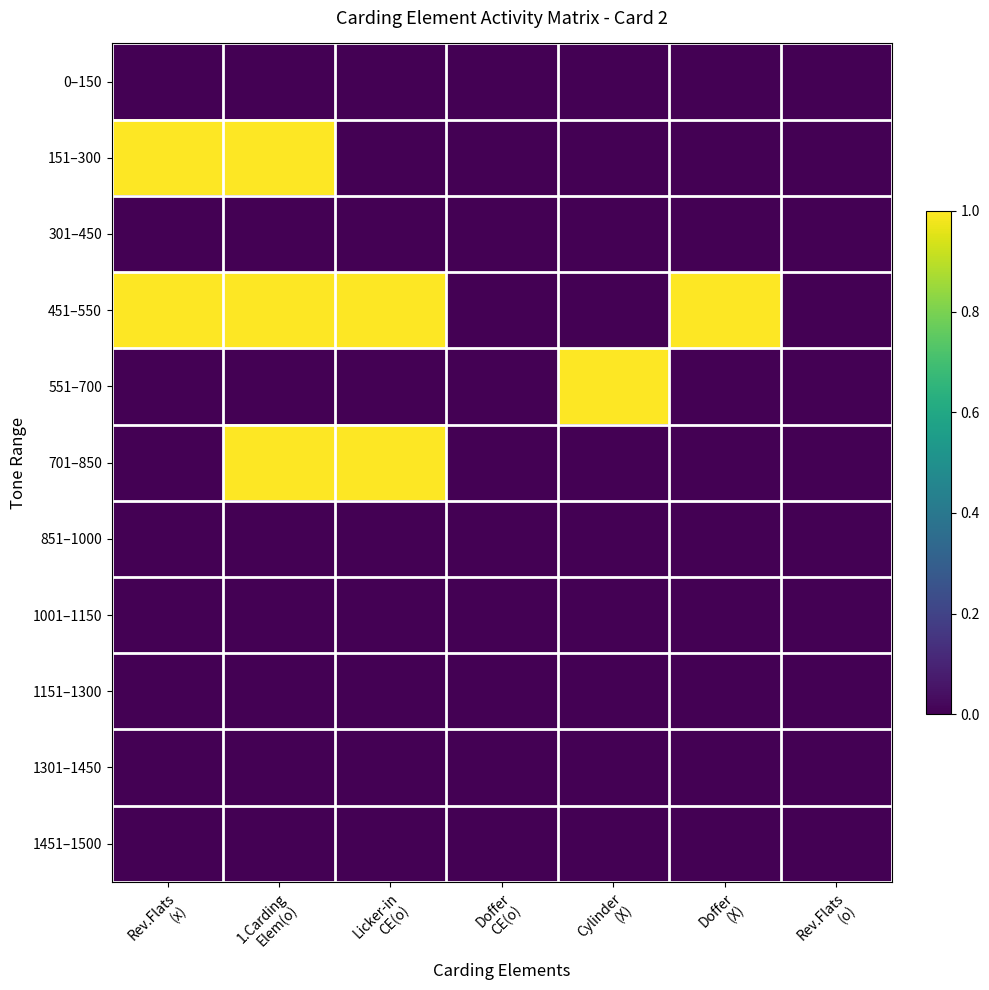

Reading left to right, list all the values displayed in this chart.

0–150: Rev.Flats
(x)=0	1.Carding
Elem(o)=0	Licker-in
CE(o)=0	Doffer
CE(o)=0	Cylinder
(X)=0	Doffer
(X)=0	Rev.Flats
(o)=0
151–300: Rev.Flats
(x)=1	1.Carding
Elem(o)=1	Licker-in
CE(o)=0	Doffer
CE(o)=0	Cylinder
(X)=0	Doffer
(X)=0	Rev.Flats
(o)=0
301–450: Rev.Flats
(x)=0	1.Carding
Elem(o)=0	Licker-in
CE(o)=0	Doffer
CE(o)=0	Cylinder
(X)=0	Doffer
(X)=0	Rev.Flats
(o)=0
451–550: Rev.Flats
(x)=1	1.Carding
Elem(o)=1	Licker-in
CE(o)=1	Doffer
CE(o)=0	Cylinder
(X)=0	Doffer
(X)=1	Rev.Flats
(o)=0
551–700: Rev.Flats
(x)=0	1.Carding
Elem(o)=0	Licker-in
CE(o)=0	Doffer
CE(o)=0	Cylinder
(X)=1	Doffer
(X)=0	Rev.Flats
(o)=0
701–850: Rev.Flats
(x)=0	1.Carding
Elem(o)=1	Licker-in
CE(o)=1	Doffer
CE(o)=0	Cylinder
(X)=0	Doffer
(X)=0	Rev.Flats
(o)=0
851–1000: Rev.Flats
(x)=0	1.Carding
Elem(o)=0	Licker-in
CE(o)=0	Doffer
CE(o)=0	Cylinder
(X)=0	Doffer
(X)=0	Rev.Flats
(o)=0
1001–1150: Rev.Flats
(x)=0	1.Carding
Elem(o)=0	Licker-in
CE(o)=0	Doffer
CE(o)=0	Cylinder
(X)=0	Doffer
(X)=0	Rev.Flats
(o)=0
1151–1300: Rev.Flats
(x)=0	1.Carding
Elem(o)=0	Licker-in
CE(o)=0	Doffer
CE(o)=0	Cylinder
(X)=0	Doffer
(X)=0	Rev.Flats
(o)=0
1301–1450: Rev.Flats
(x)=0	1.Carding
Elem(o)=0	Licker-in
CE(o)=0	Doffer
CE(o)=0	Cylinder
(X)=0	Doffer
(X)=0	Rev.Flats
(o)=0
1451–1500: Rev.Flats
(x)=0	1.Carding
Elem(o)=0	Licker-in
CE(o)=0	Doffer
CE(o)=0	Cylinder
(X)=0	Doffer
(X)=0	Rev.Flats
(o)=0